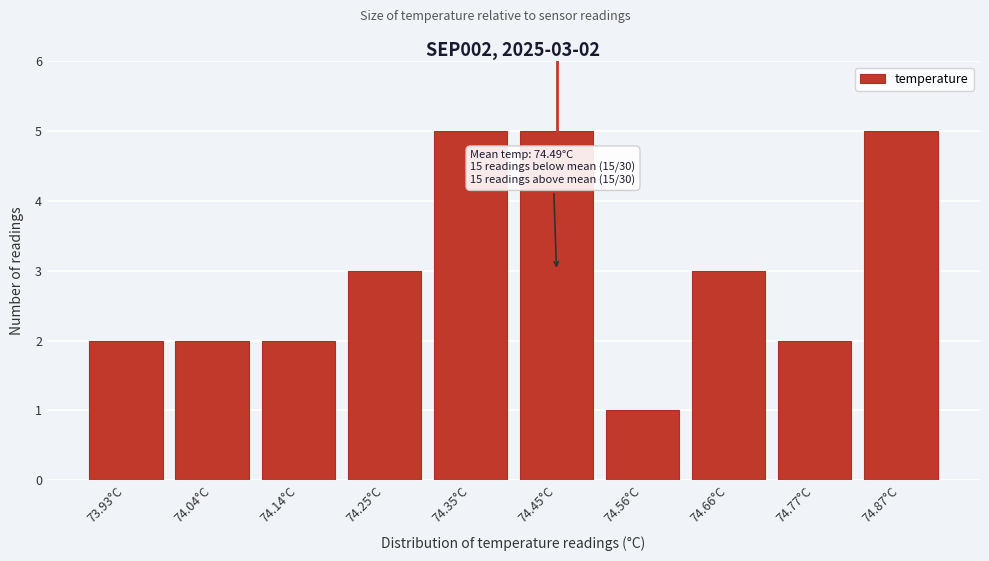

Reading left to right, what are all the values shown in this chart?

73.93°C=2	74.04°C=2	74.14°C=2	74.25°C=3	74.35°C=5	74.45°C=5	74.56°C=1	74.66°C=3	74.77°C=2	74.87°C=5